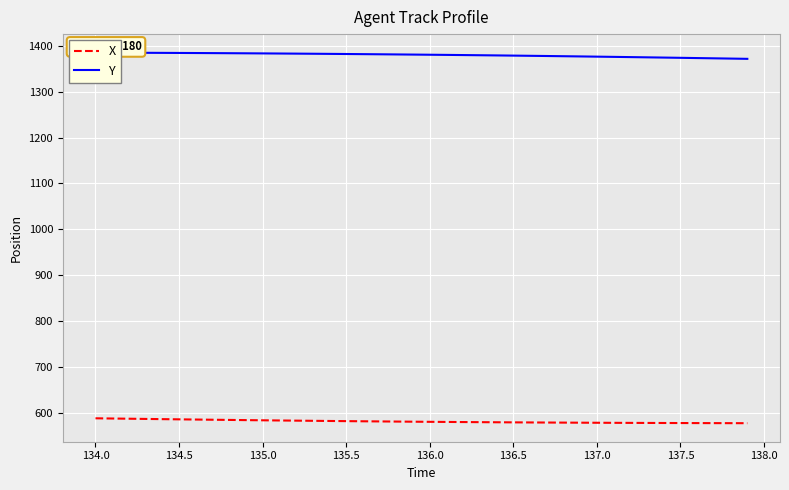

What is the minimum value for X?

576.9